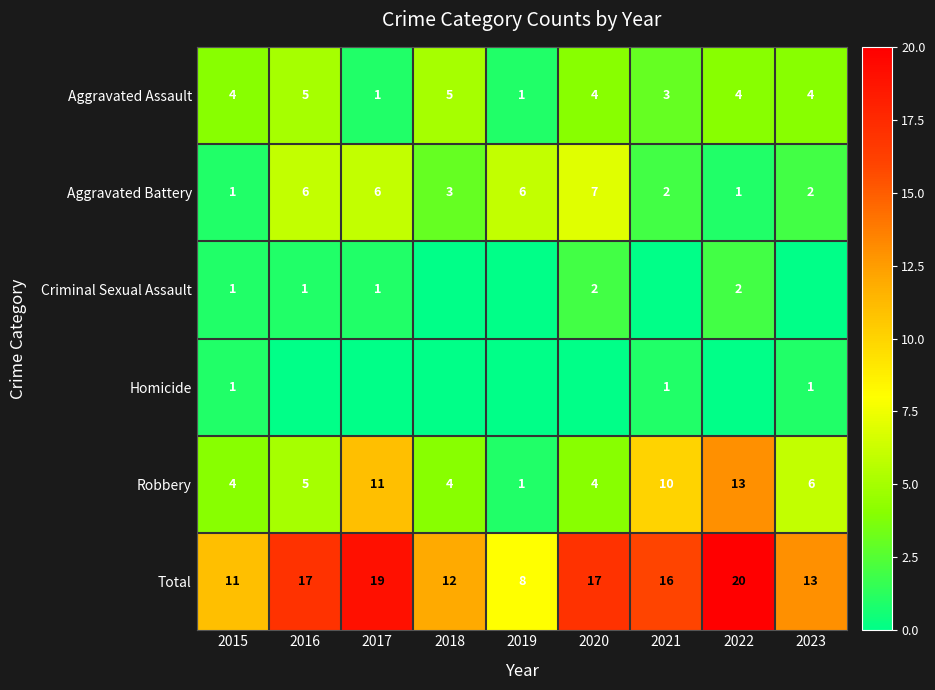

True or false: Robbery has a value of 4 at 2015.

True